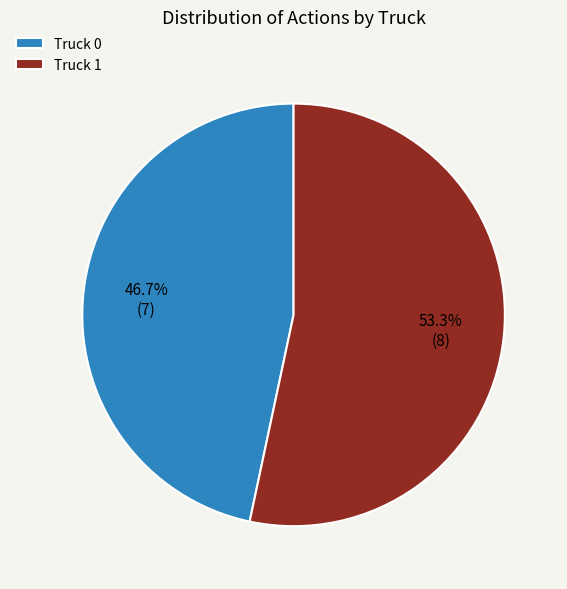

To the nearest percent, what is the average slice percentage?

50%